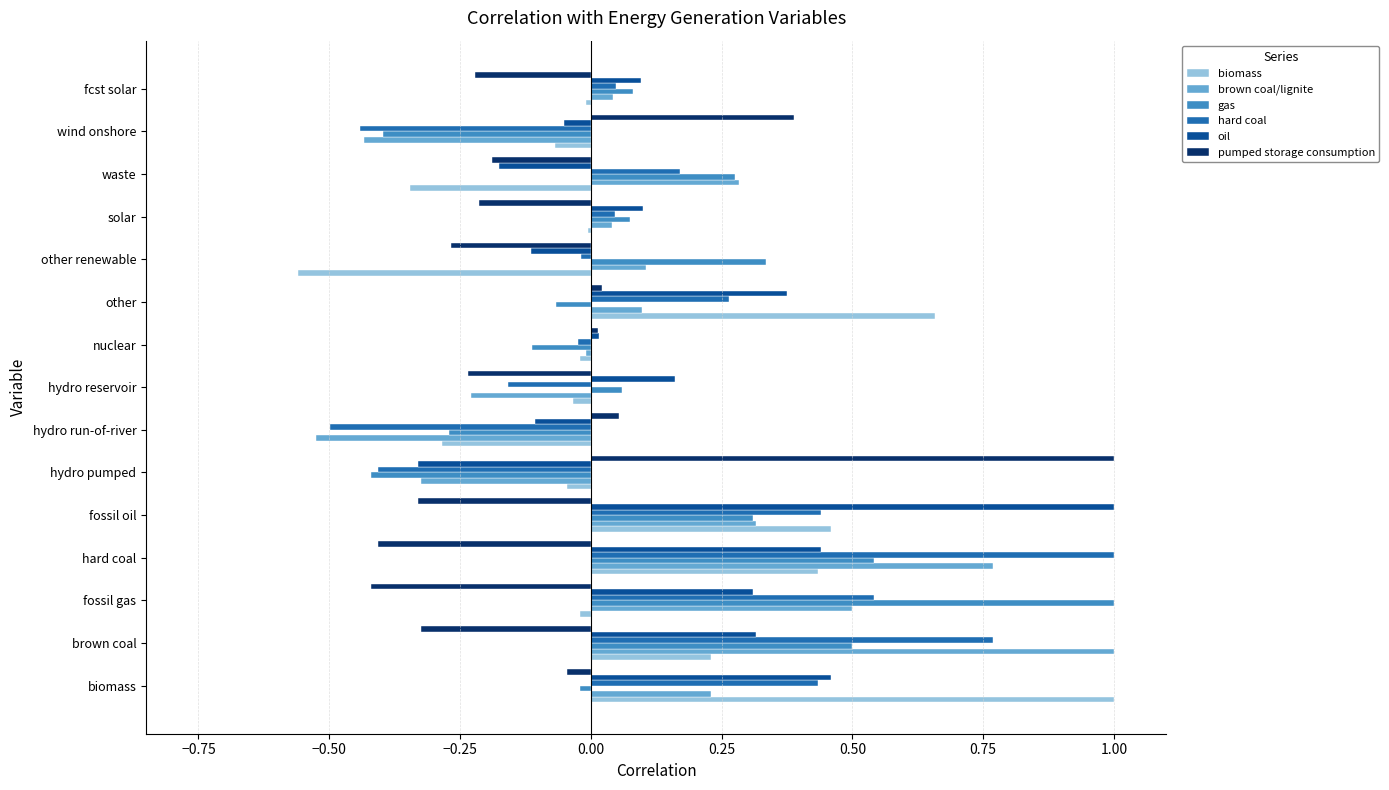

How many positive values does the oil series have?

10